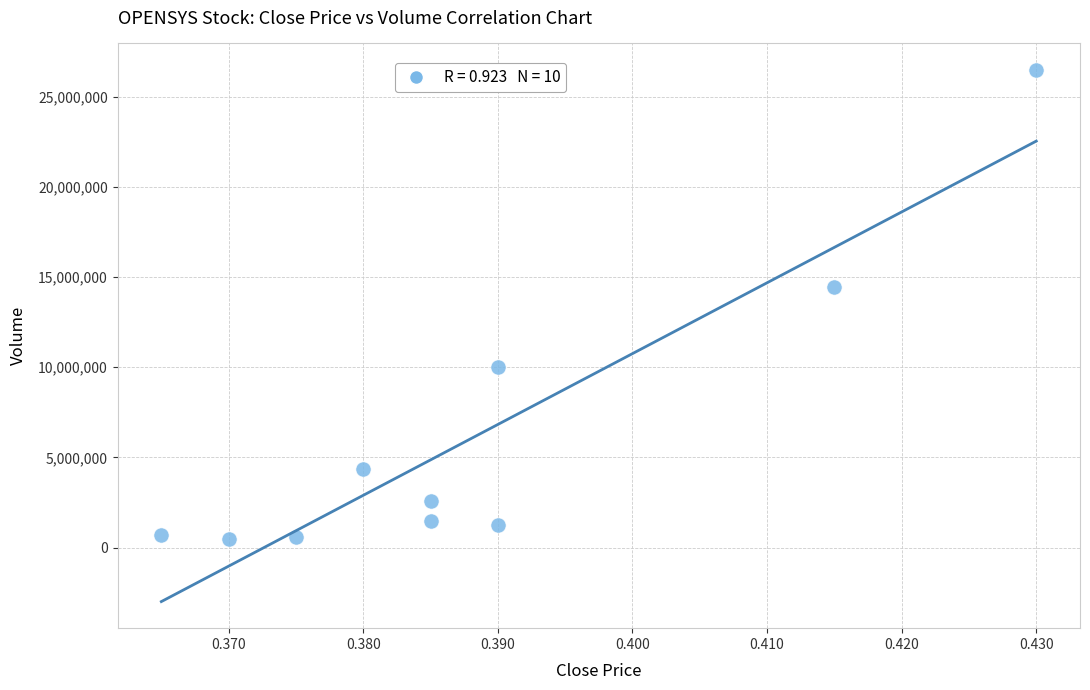

What is the range of Y values (max minus min)?

25996500